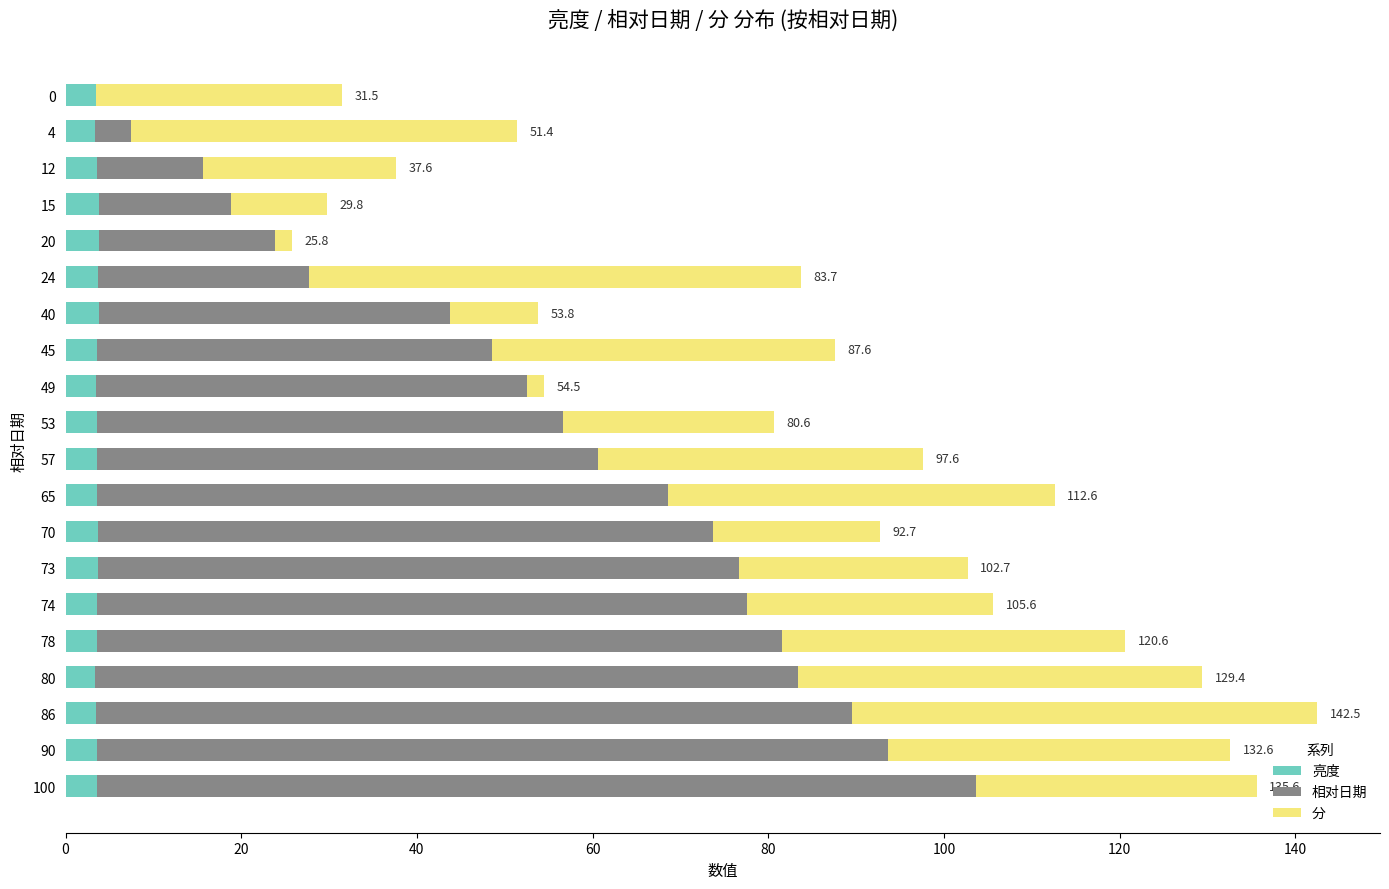

How many series are shown in this chart?

3